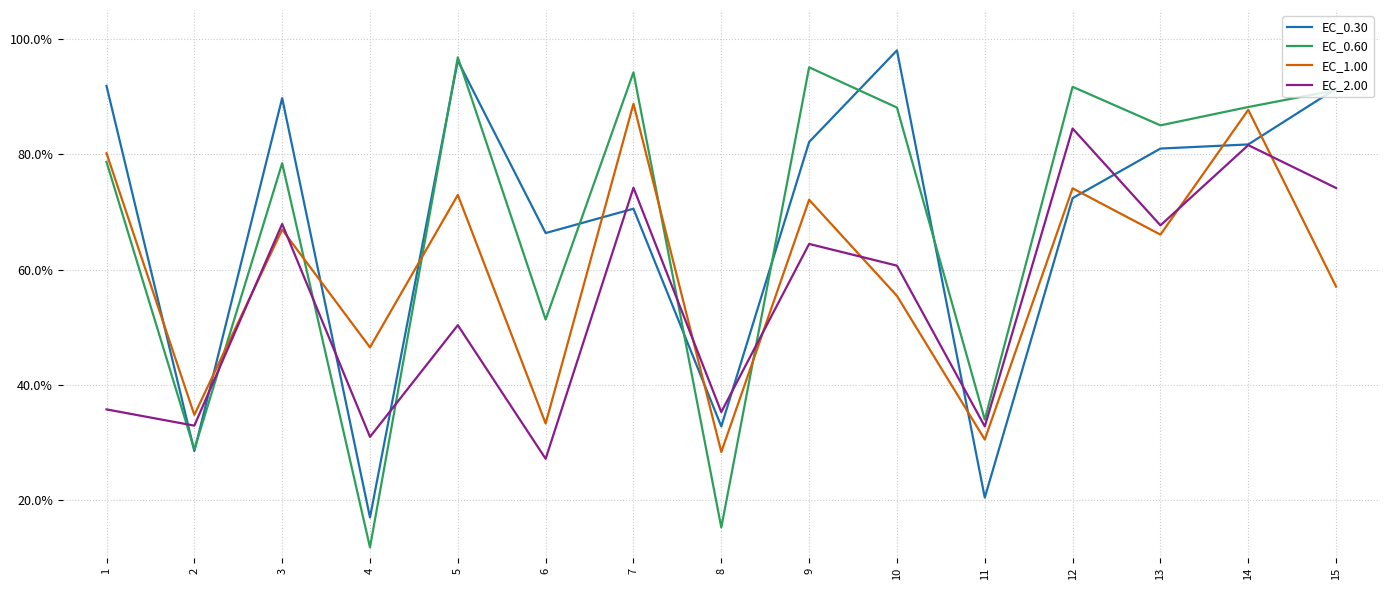

In EC_1.00, how many points are lower than both neighbors (excluding endpoints)?

6